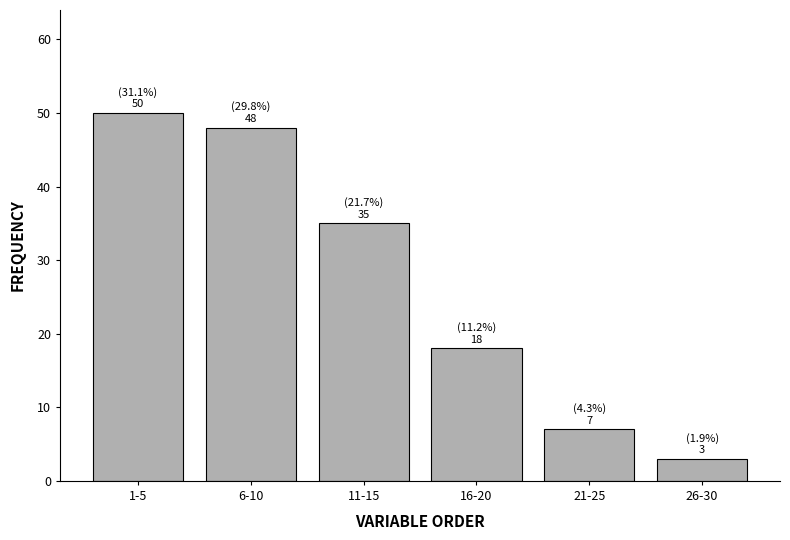

Reading left to right, what are all the values shown in this chart?

50	48	35	18	7	3